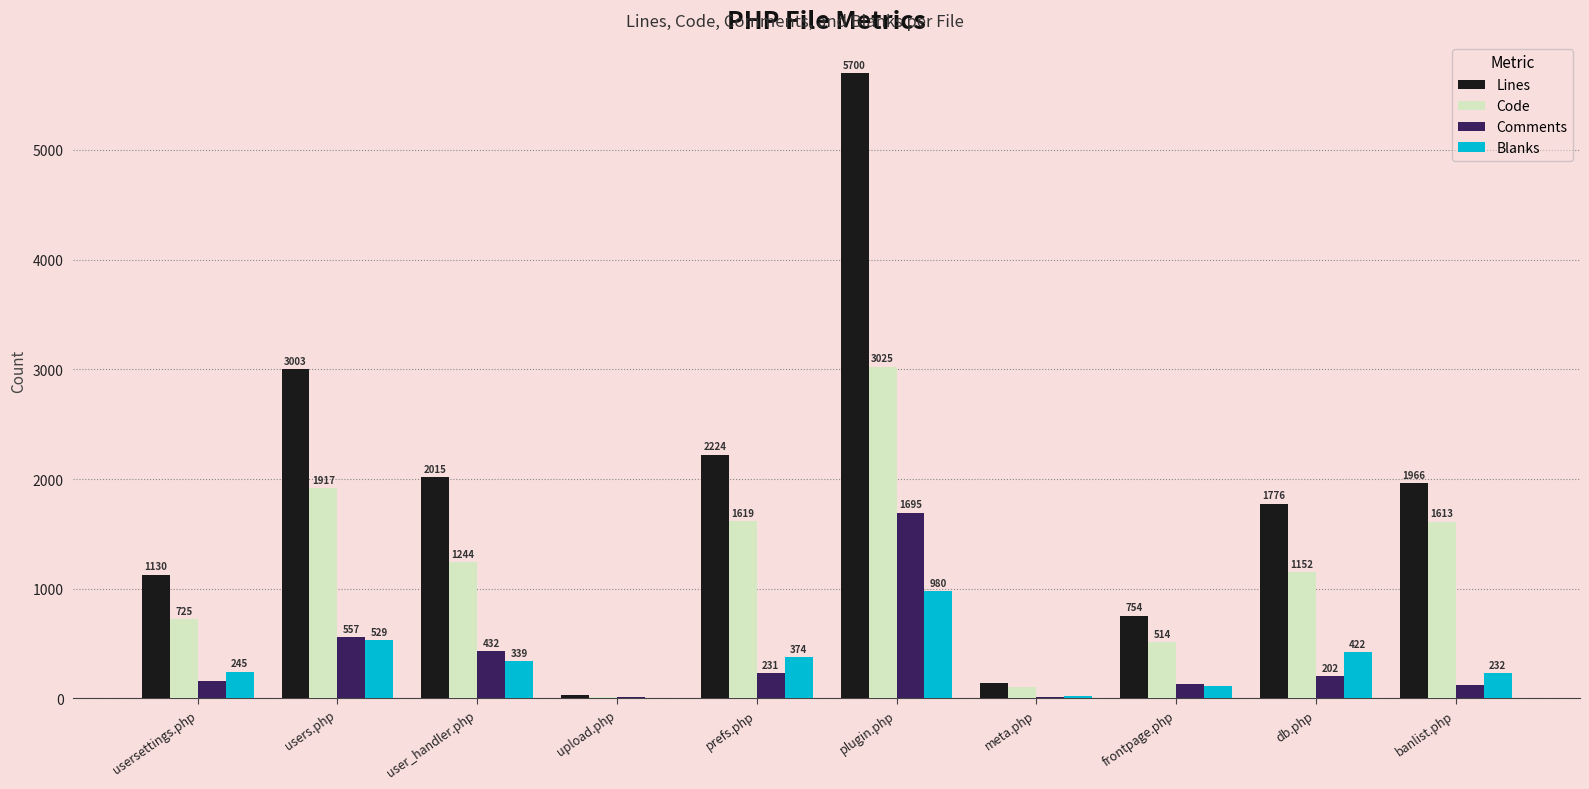

Reading left to right, transcribe all the data shown in this chart.

Lines: 1130	3003	2015	36	2224	5700	144	754	1776	1966
Code: 725	1917	1244	18	1619	3025	105	514	1152	1613
Comments: 160	557	432	10	231	1695	18	128	202	121
Blanks: 245	529	339	8	374	980	21	112	422	232